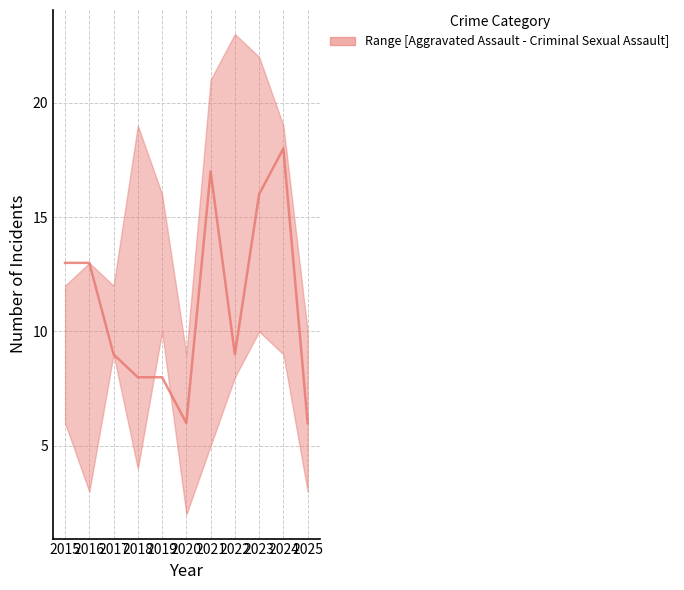

Which has a higher value, 2021 or 2016?

2021